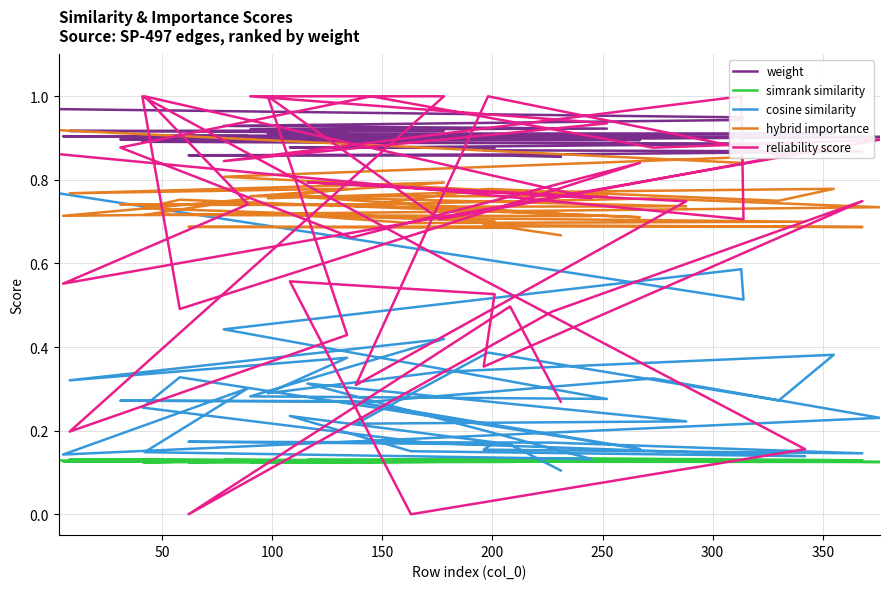

How many times do simrank similarity and reliability score cross each other?

4